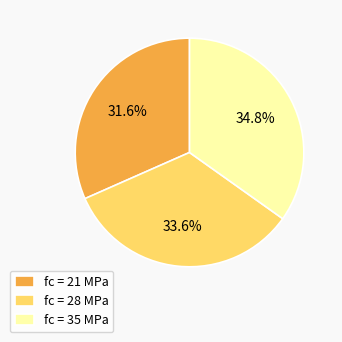

What is the largest slice in the pie chart?

fc = 35 MPa